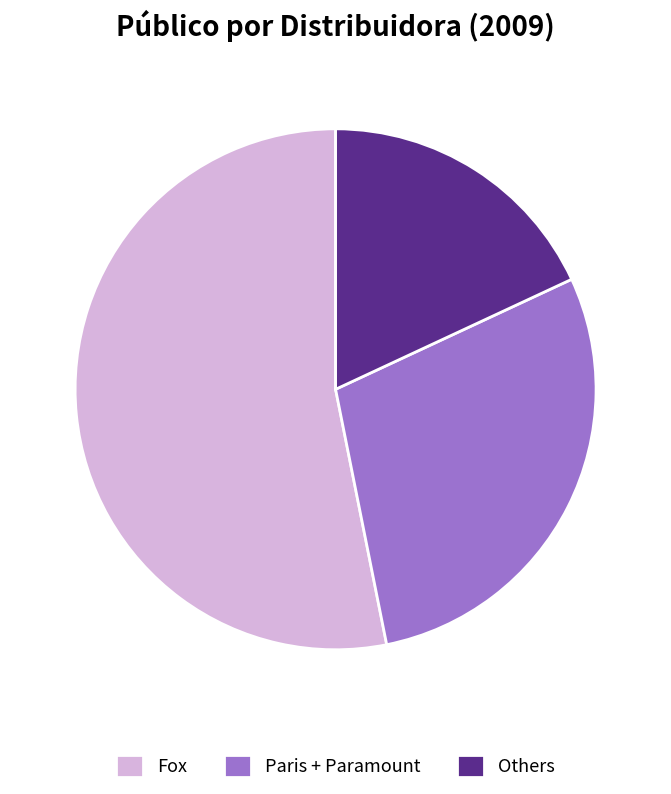

Is the sum of Paris + Paramount and Fox greater than half?

Yes